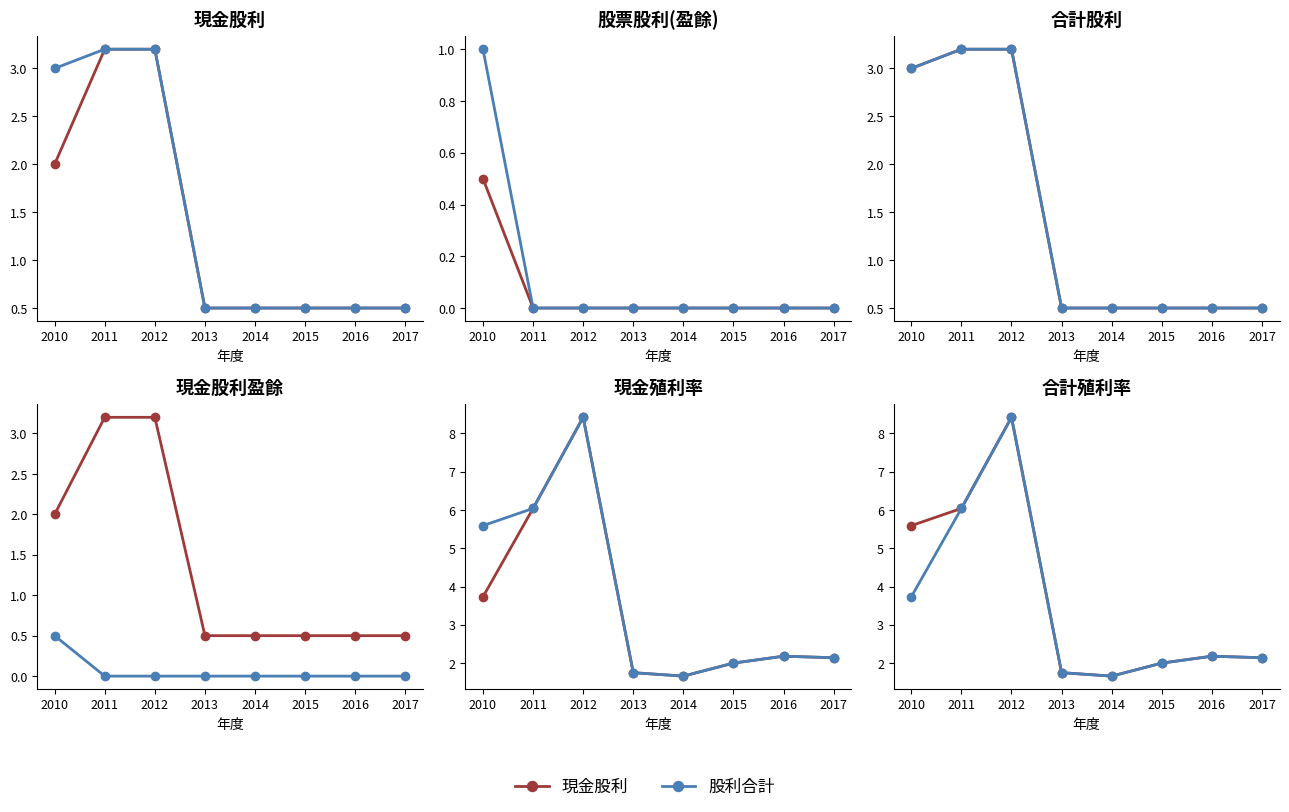

At which label does 現金股利 first exceed 2?

2010